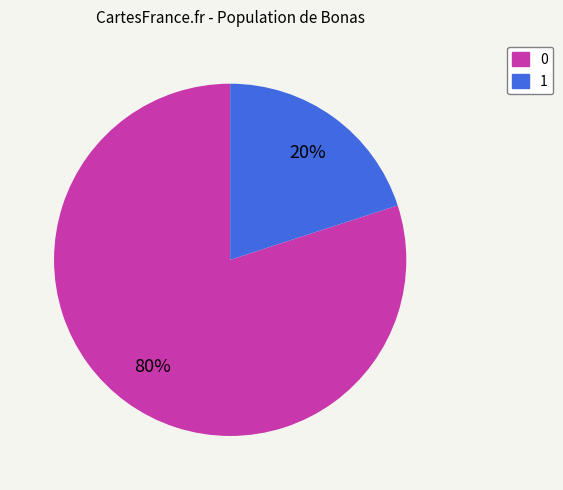

Is there any slice that represents more than half of the pie?

Yes